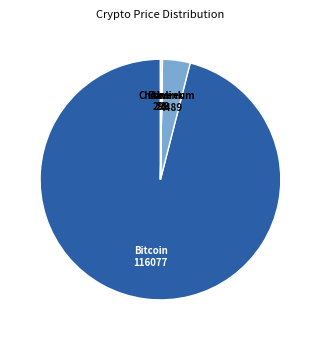

Is there any slice that represents more than half of the pie?

Yes